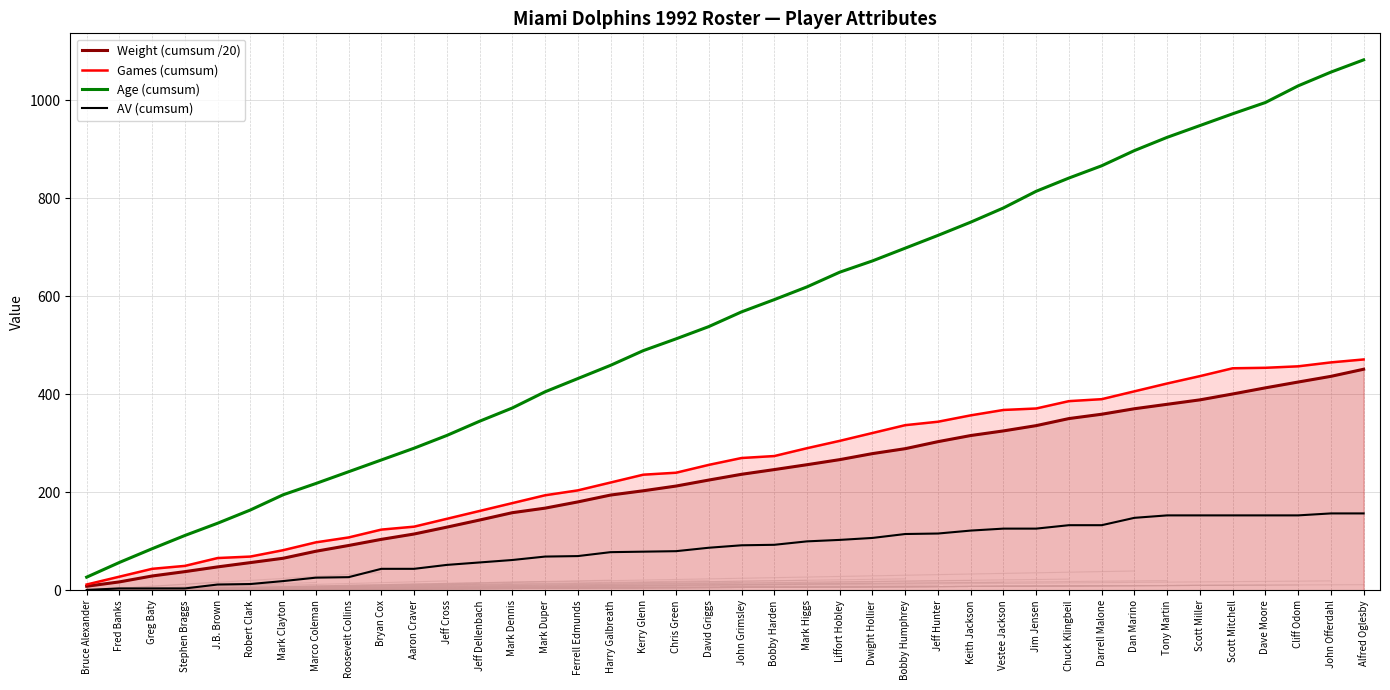

Reading right to left, transcribe all the data shown in this chart.

Weight (cumsum /20): Alfred Oglesby=451.1	John Offerdahl=436.6	Cliff Odom=424.9	Dave Moore=413.1	Scott Mitchell=400.6	Scott Miller=388.6	Tony Martin=379.6	Dan Marino=370.5	Darrell Malone=359.3	Chuck Klingbeil=350.4	Jim Jensen=336.1	Vestee Jackson=325.3	Keith Jackson=315.9	Jeff Hunter=303.4	Bobby Humphrey=289.1	Dwight Hollier=279.0	Liffort Hobley=266.7	Mark Higgs=256.4	Bobby Harden=246.4	John Grimsley=236.8	David Griggs=225.1	Chris Green=212.8	Kerry Glenn=203.2	Harry Galbreath=194.4	Ferrell Edmunds=180.4	Mark Duper=167.8	Mark Dennis=158.5	Jeff Dellenbach=143.5	Jeff Cross=129.0	Aaron Craver=115.0	Bryan Cox=104.1	Roosevelt Collins=91.6	Marco Coleman=79.8	Mark Clayton=65.5	Robert Clark=56.7	J.B. Brown=48.0	Stephen Braggs=38.3	Greg Baty=29.4	Fred Banks=17.4	Bruce Alexander=8.5
Games (cumsum): Alfred Oglesby=471.0	John Offerdahl=465.0	Cliff Odom=457.0	Dave Moore=454.0	Scott Mitchell=453.0	Scott Miller=437.0	Tony Martin=422.0	Dan Marino=406.0	Darrell Malone=390.0	Chuck Klingbeil=386.0	Jim Jensen=371.0	Vestee Jackson=368.0	Keith Jackson=357.0	Jeff Hunter=344.0	Bobby Humphrey=337.0	Dwight Hollier=321.0	Liffort Hobley=305.0	Mark Higgs=290.0	Bobby Harden=274.0	John Grimsley=270.0	David Griggs=256.0	Chris Green=240.0	Kerry Glenn=236.0	Harry Galbreath=220.0	Ferrell Edmunds=204.0	Mark Duper=194.0	Mark Dennis=178.0	Jeff Dellenbach=162.0	Jeff Cross=146.0	Aaron Craver=130.0	Bryan Cox=124.0	Roosevelt Collins=108.0	Marco Coleman=98.0	Mark Clayton=82.0	Robert Clark=69.0	J.B. Brown=66.0	Stephen Braggs=50.0	Greg Baty=44.0	Fred Banks=28.0	Bruce Alexander=12.0
Age (cumsum): Alfred Oglesby=1082.0	John Offerdahl=1057.0	Cliff Odom=1029.0	Dave Moore=995.0	Scott Mitchell=972.0	Scott Miller=948.0	Tony Martin=924.0	Dan Marino=897.0	Darrell Malone=866.0	Chuck Klingbeil=841.0	Jim Jensen=814.0	Vestee Jackson=780.0	Keith Jackson=751.0	Jeff Hunter=724.0	Bobby Humphrey=698.0	Dwight Hollier=672.0	Liffort Hobley=649.0	Mark Higgs=619.0	Bobby Harden=593.0	John Grimsley=568.0	David Griggs=538.0	Chris Green=513.0	Kerry Glenn=489.0	Harry Galbreath=459.0	Ferrell Edmunds=432.0	Mark Duper=405.0	Mark Dennis=372.0	Jeff Dellenbach=345.0	Jeff Cross=316.0	Aaron Craver=290.0	Bryan Cox=266.0	Roosevelt Collins=242.0	Marco Coleman=218.0	Mark Clayton=195.0	Robert Clark=164.0	J.B. Brown=137.0	Stephen Braggs=112.0	Greg Baty=85.0	Fred Banks=57.0	Bruce Alexander=27.0
AV (cumsum): Alfred Oglesby=157.0	John Offerdahl=157.0	Cliff Odom=153.0	Dave Moore=153.0	Scott Mitchell=153.0	Scott Miller=153.0	Tony Martin=153.0	Dan Marino=148.0	Darrell Malone=133.0	Chuck Klingbeil=133.0	Jim Jensen=126.0	Vestee Jackson=126.0	Keith Jackson=122.0	Jeff Hunter=116.0	Bobby Humphrey=115.0	Dwight Hollier=107.0	Liffort Hobley=103.0	Mark Higgs=100.0	Bobby Harden=93.0	John Grimsley=92.0	David Griggs=87.0	Chris Green=80.0	Kerry Glenn=79.0	Harry Galbreath=78.0	Ferrell Edmunds=70.0	Mark Duper=69.0	Mark Dennis=62.0	Jeff Dellenbach=57.0	Jeff Cross=52.0	Aaron Craver=44.0	Bryan Cox=44.0	Roosevelt Collins=27.0	Marco Coleman=26.0	Mark Clayton=19.0	Robert Clark=13.0	J.B. Brown=12.0	Stephen Braggs=4.0	Greg Baty=4.0	Fred Banks=4.0	Bruce Alexander=1.0